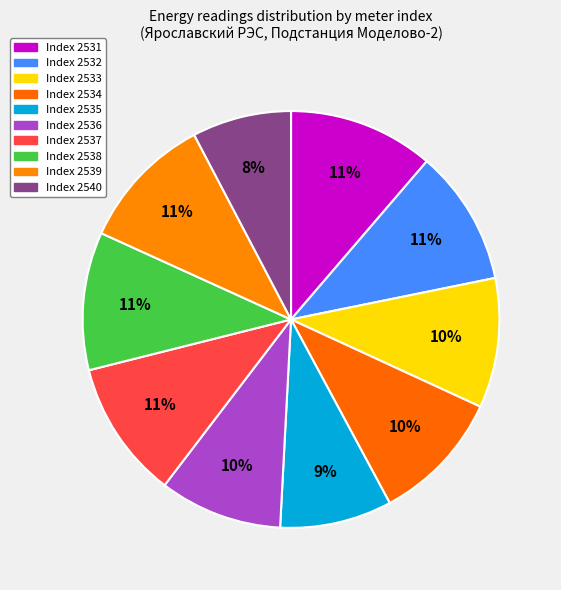

Rank the categories by value from highest to lowest.

2531, 2537, 2538, 2532, 2539, 2534, 2533, 2536, 2535, 2540